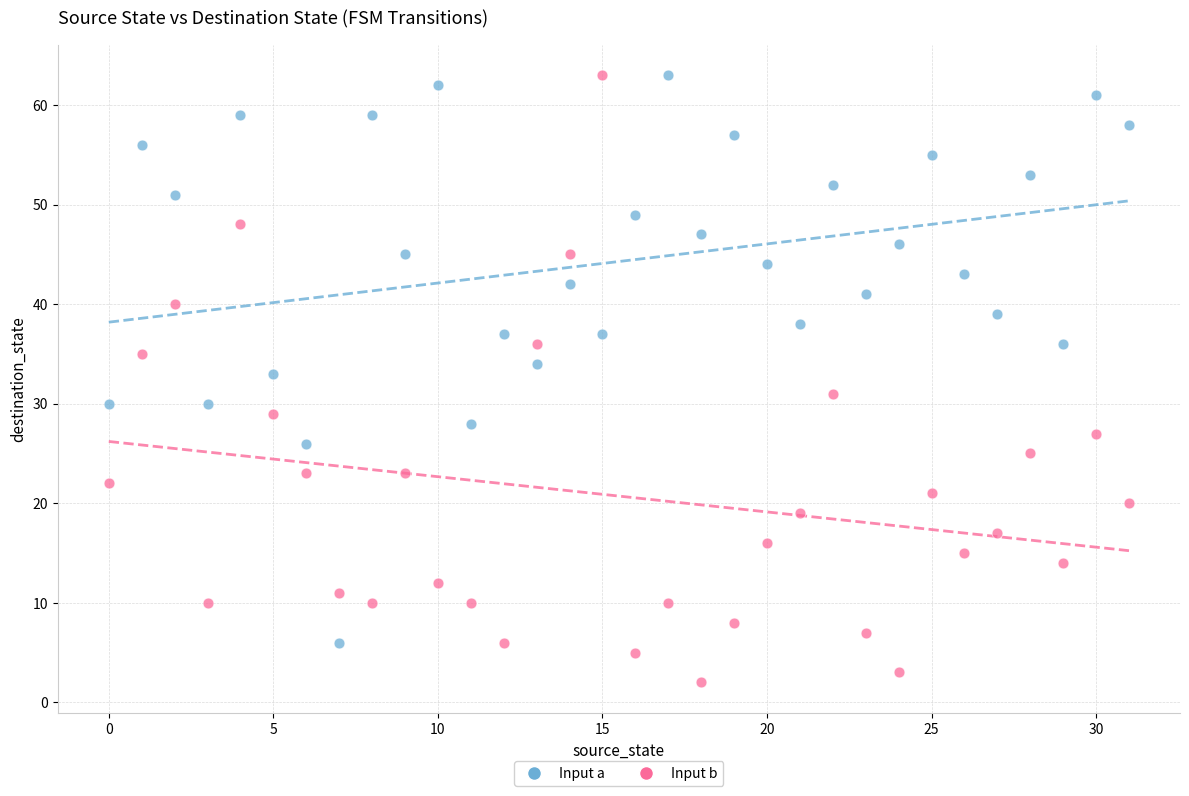

Across all data points, what is the range of Y values (max minus min)?

61